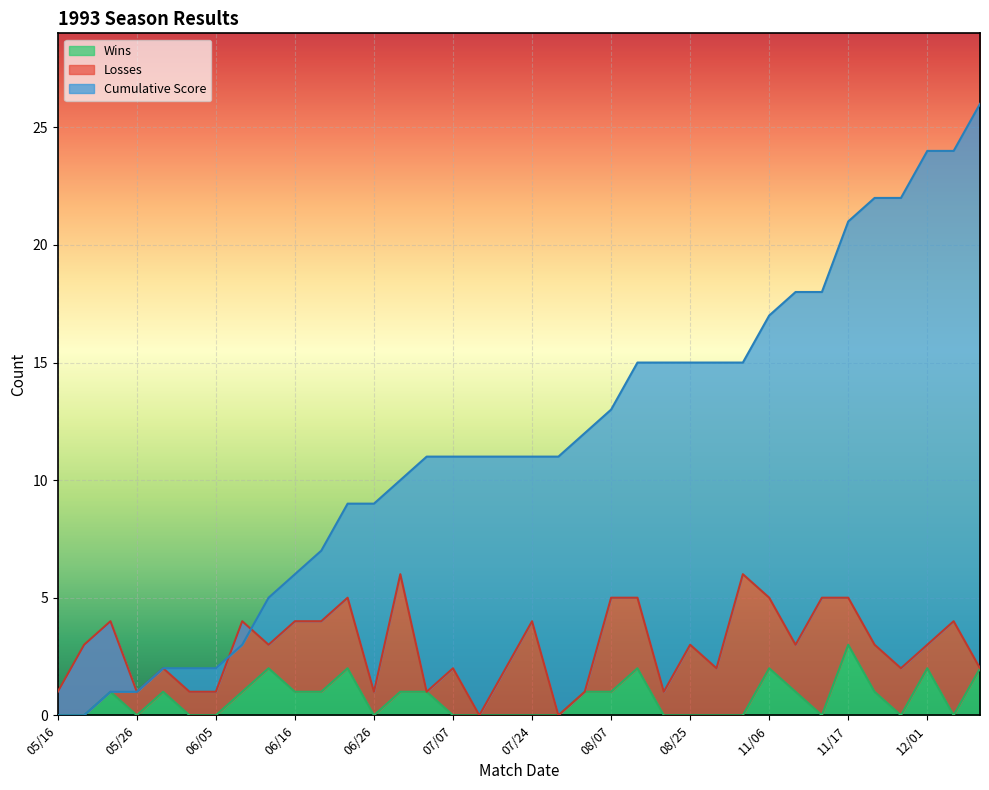

How many values in the Wins series exceed 1?

7